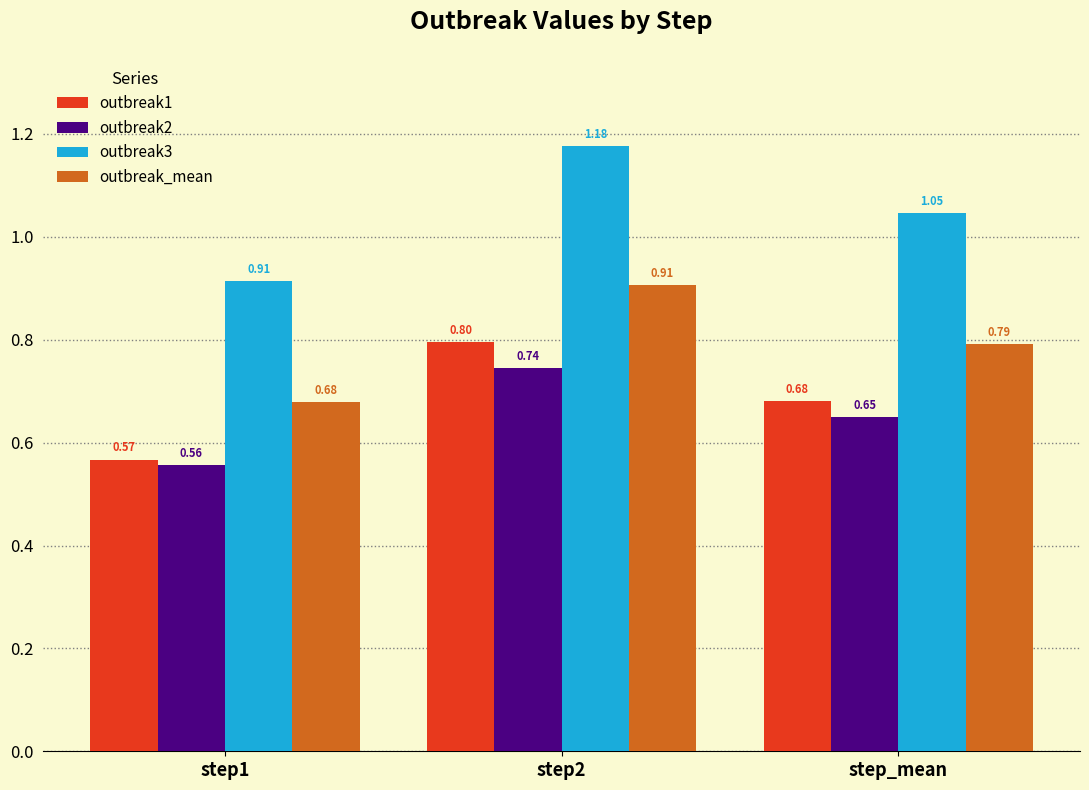

Rank the categories by outbreak2 value from highest to lowest.

step2, step_mean, step1